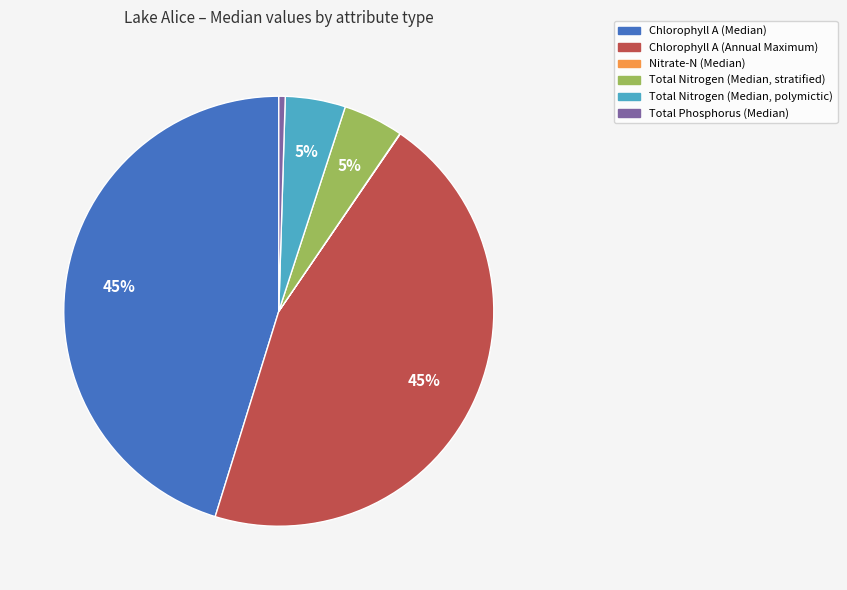

Is the sum of Total Nitrogen (Median, stratified) and Chlorophyll A (Median) greater than half?

No